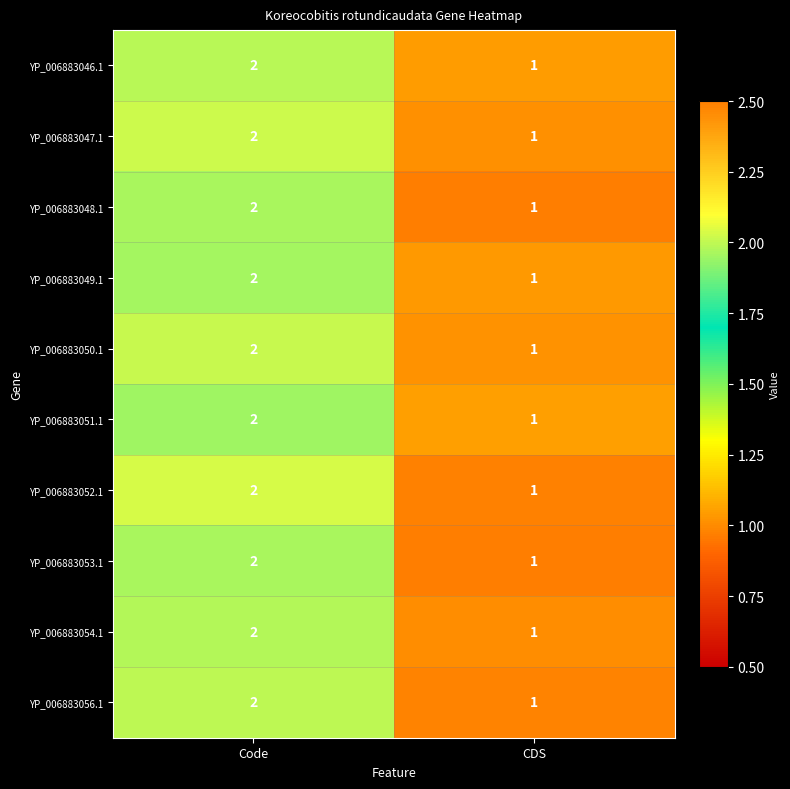

Reading left to right, what are all the values shown in this chart?

YP_006883046.1: Code=2	CDS=1
YP_006883047.1: Code=2	CDS=1
YP_006883048.1: Code=2	CDS=1
YP_006883049.1: Code=2	CDS=1
YP_006883050.1: Code=2	CDS=1
YP_006883051.1: Code=2	CDS=1
YP_006883052.1: Code=2	CDS=1
YP_006883053.1: Code=2	CDS=1
YP_006883054.1: Code=2	CDS=1
YP_006883056.1: Code=2	CDS=1